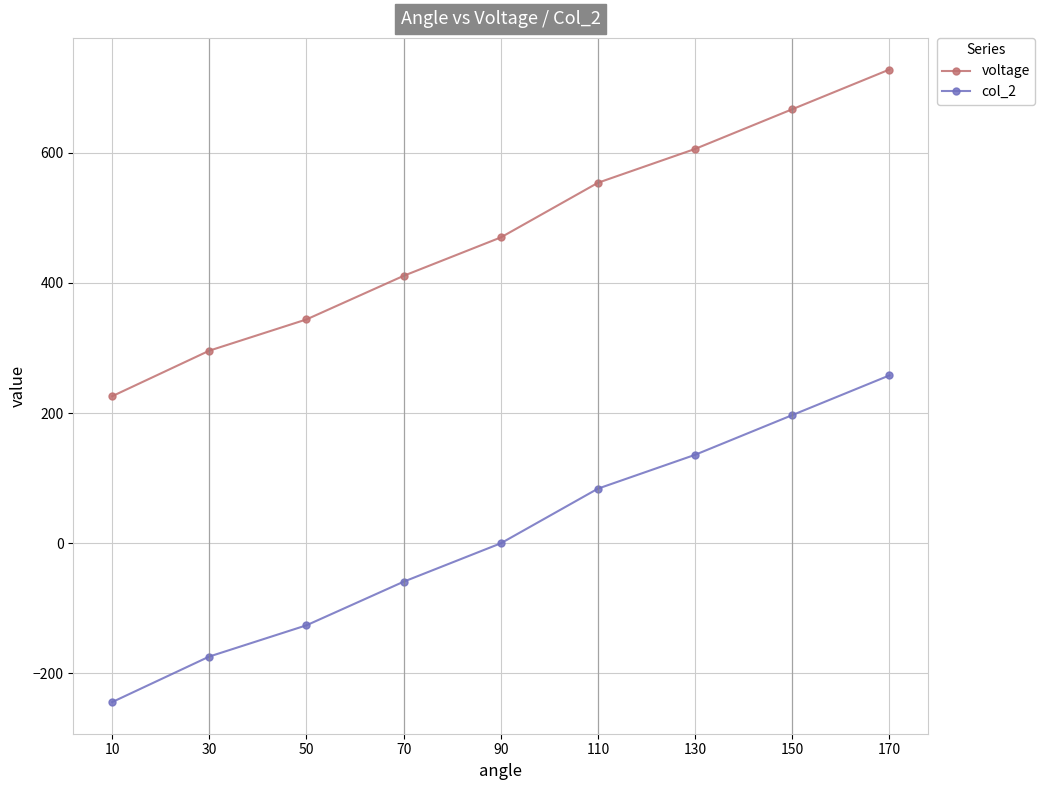

Which label corresponds to the largest value in the chart?

170